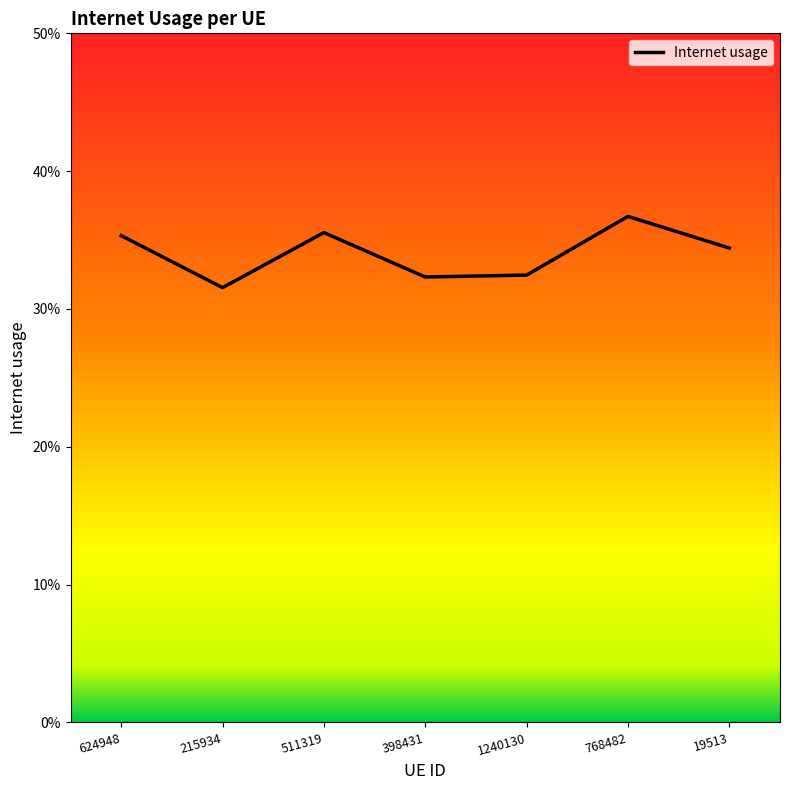

Does the chart have visible grid lines?

No